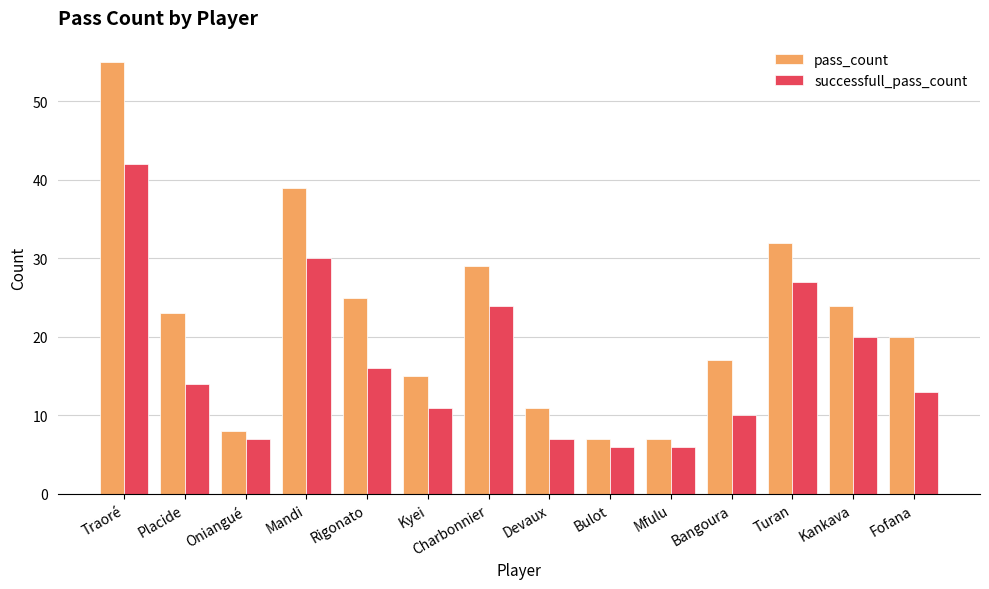

The value of successfull_pass_count at Bangoura is 2. True or false?

False